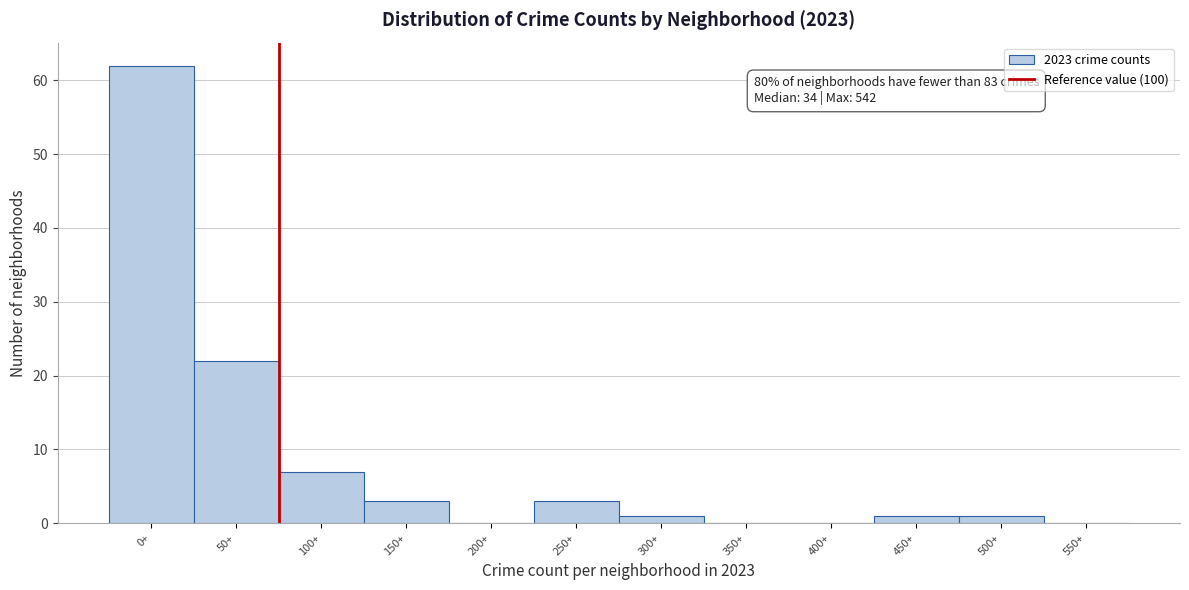

Reading right to left, extract all data points from this chart.

550+=0	500+=1	450+=1	400+=0	350+=0	300+=1	250+=3	200+=0	150+=3	100+=7	50+=22	0+=62